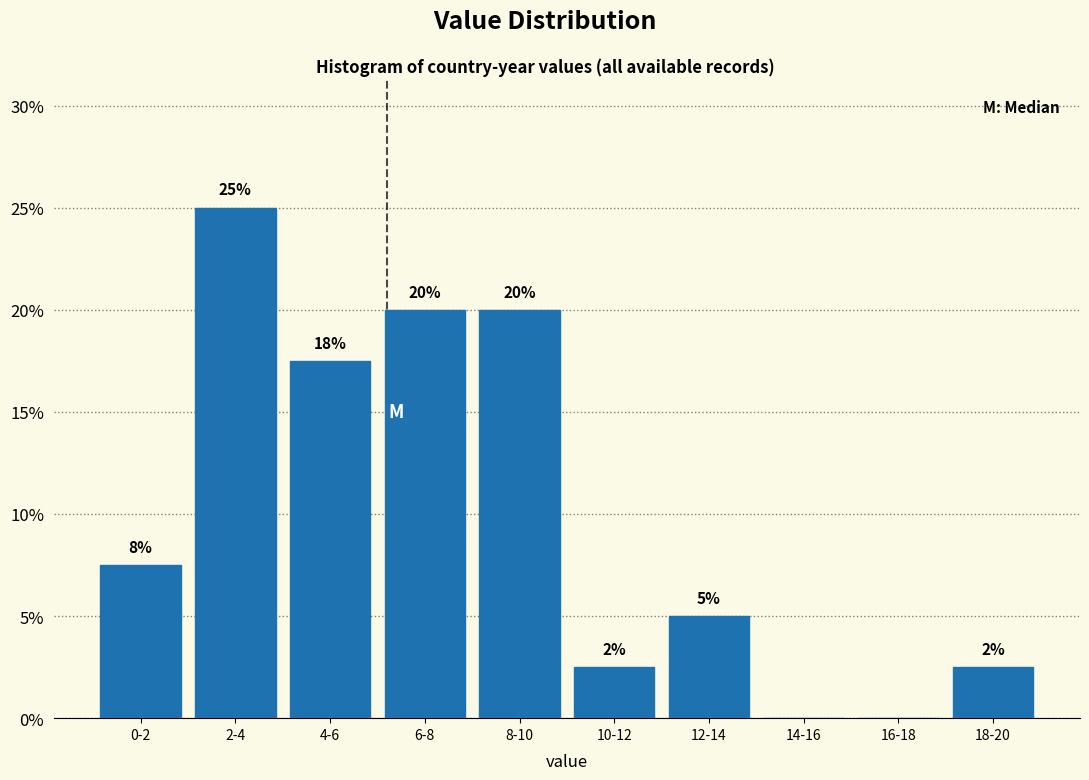

The chart shows a value of 0.0 at 16-18. True or false?

True